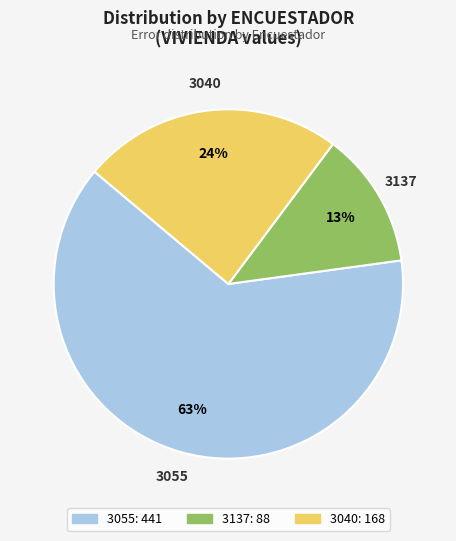

Between 3055 and 3137, which is larger?

3055